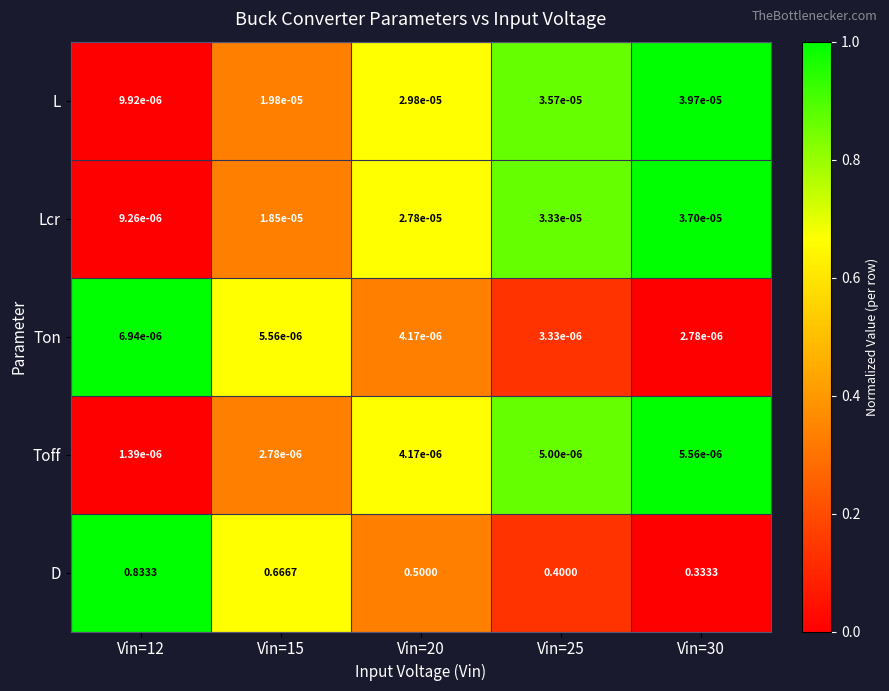

Is the value of Toff at Vin=15 greater than the value of L at Vin=30?

No